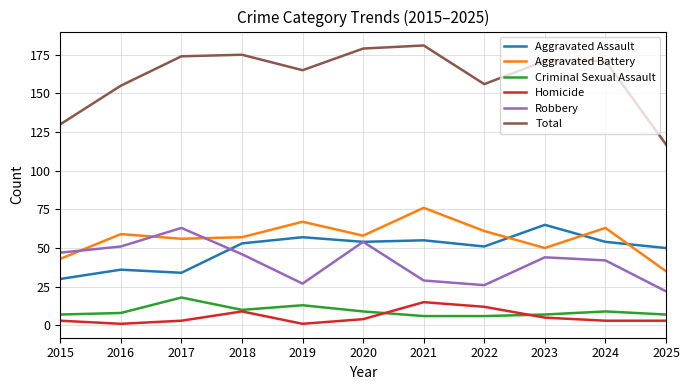

True or false: Aggravated Assault has a value of 25 at 2020.

False